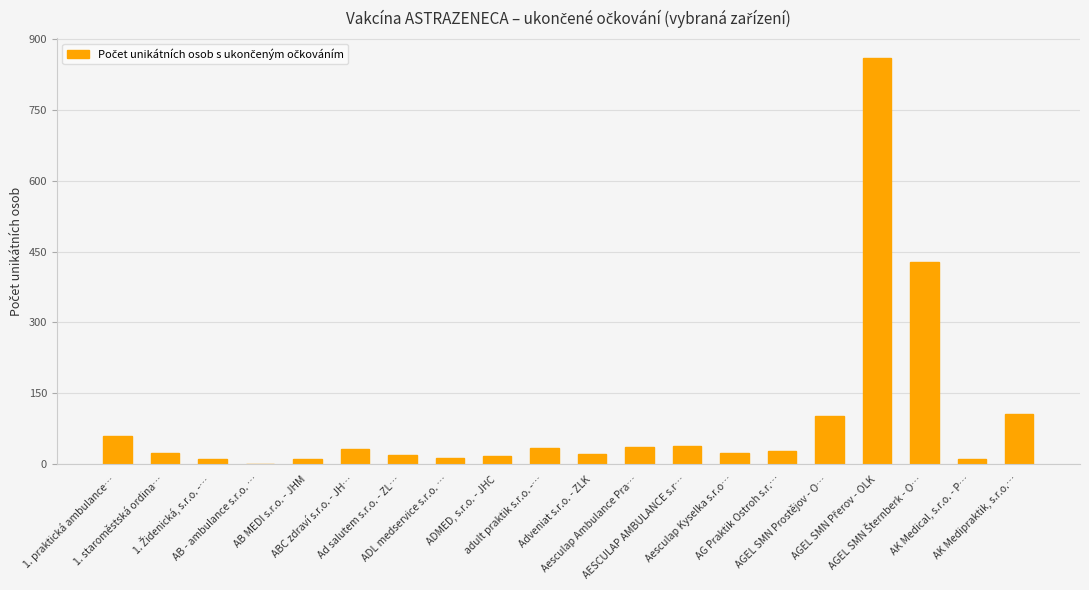

What is the maximum value shown in the chart?

858